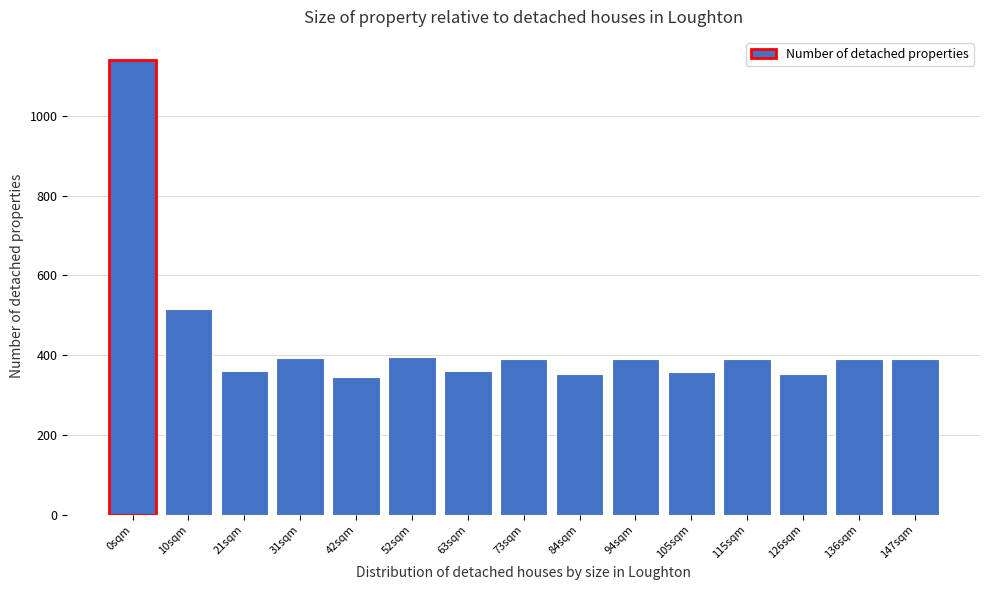

Where is the data nearest to the value 742?

10sqm